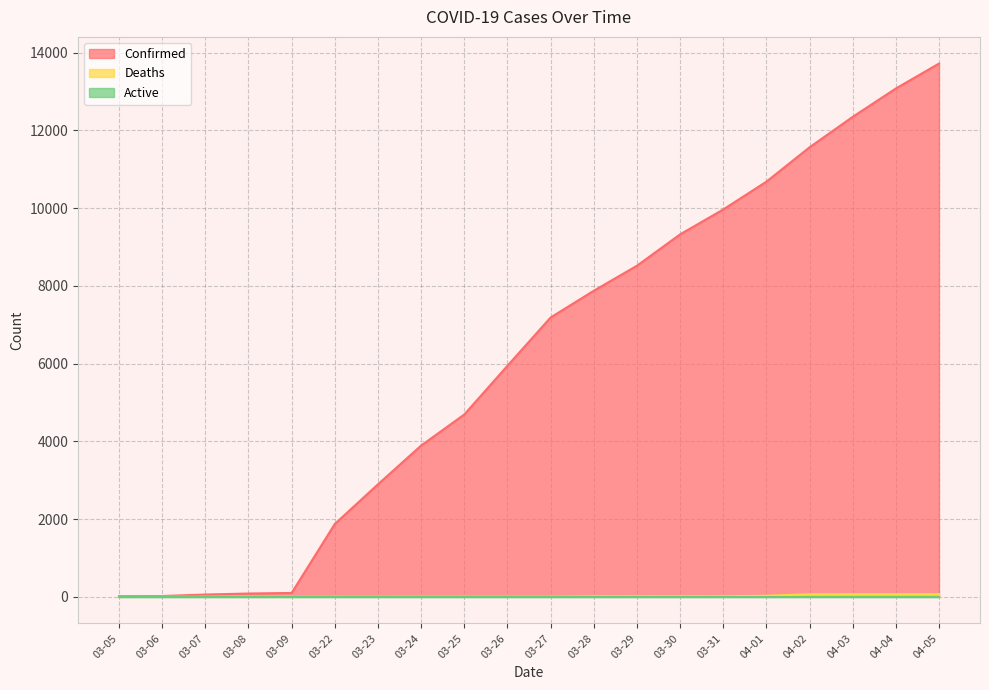

Which series has the largest total across all categories?

Confirmed